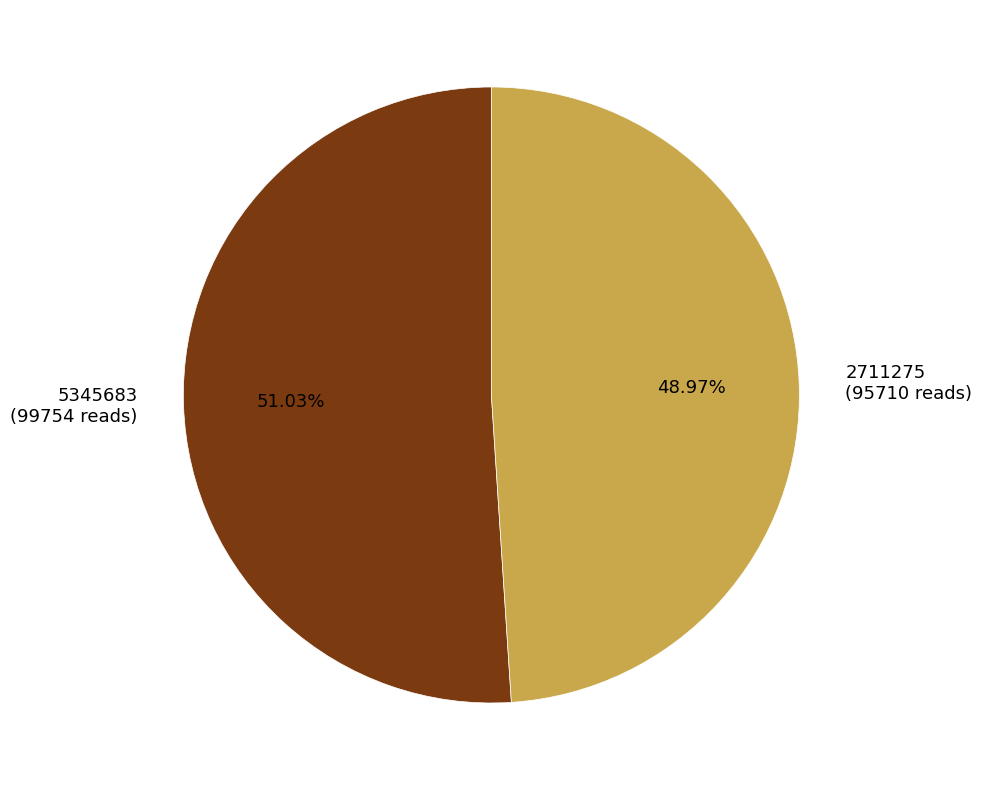

Which has a higher value, 5345683 (99754 reads) or 2711275 (95710 reads)?

5345683 (99754 reads)